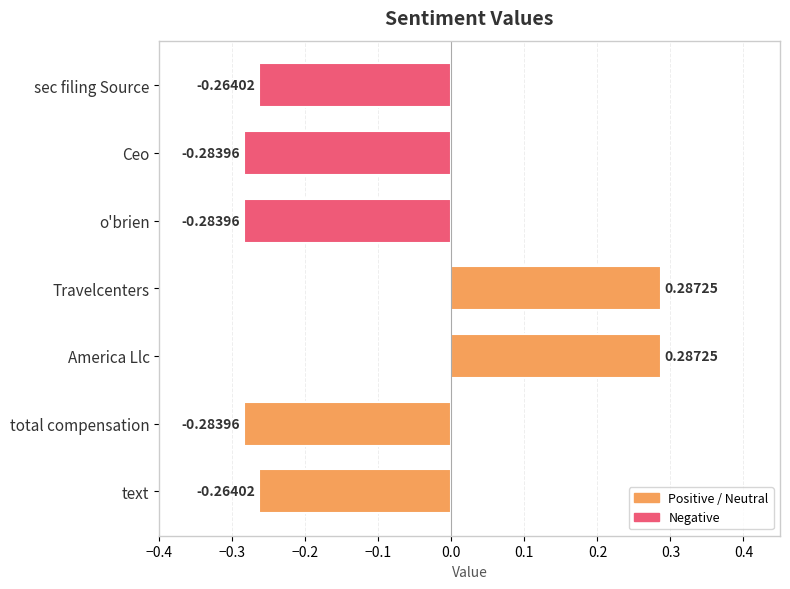

What is the smallest value displayed?

-0.3